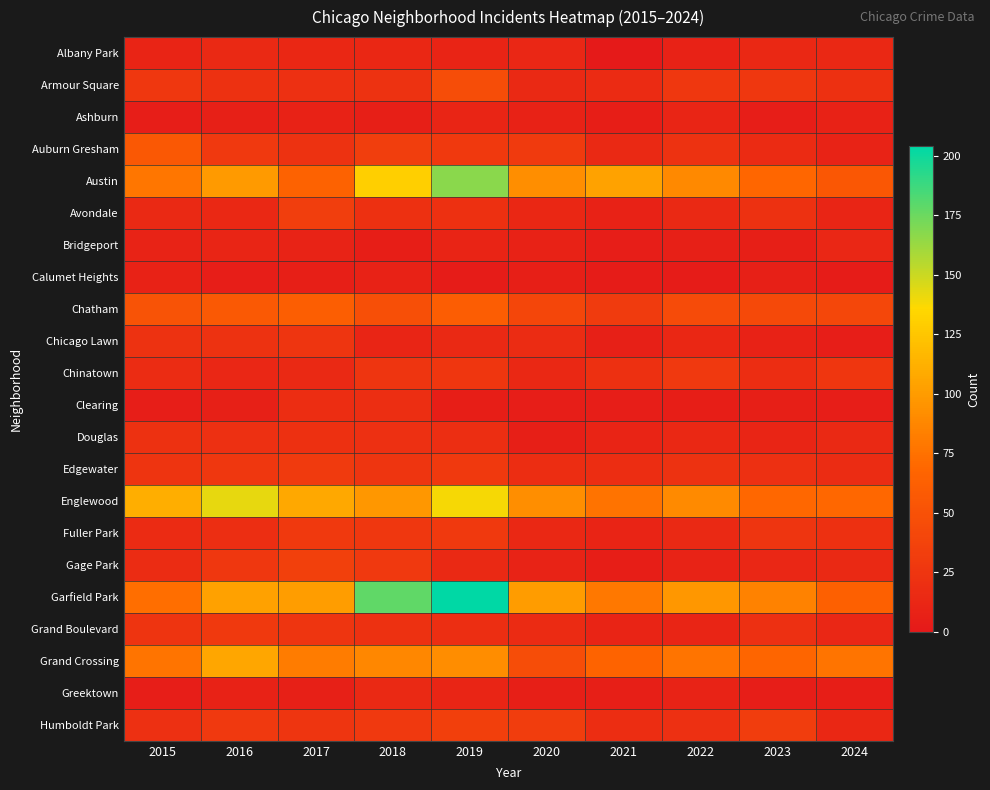

Reading right to left, what are all the values shown in this chart?

Albany Park: 2024=14	2023=14	2022=8	2021=1	2020=12	2019=10	2018=13	2017=13	2016=15	2015=10
Armour Square: 2024=21	2023=27	2022=27	2021=16	2020=15	2019=47	2018=23	2017=20	2016=22	2015=27
Ashburn: 2024=8	2023=4	2022=11	2021=5	2020=8	2019=11	2018=6	2017=8	2016=7	2015=4
Auburn Gresham: 2024=9	2023=16	2022=23	2021=15	2020=30	2019=29	2018=33	2017=23	2016=28	2015=56
Austin: 2024=55	2023=68	2022=89	2021=104	2020=92	2019=167	2018=130	2017=65	2016=99	2015=78
Avondale: 2024=11	2023=22	2022=15	2021=8	2020=13	2019=21	2018=21	2017=33	2016=14	2015=15
Bridgeport: 2024=12	2023=6	2022=7	2021=4	2020=8	2019=10	2018=5	2017=9	2016=11	2015=9
Calumet Heights: 2024=3	2023=7	2022=3	2021=3	2020=6	2019=3	2018=8	2017=6	2016=4	2015=8
Chatham: 2024=41	2023=43	2022=44	2021=31	2020=40	2019=60	2018=48	2017=62	2016=57	2015=51
Chicago Lawn: 2024=4	2023=8	2022=13	2021=7	2020=17	2019=15	2018=11	2017=25	2016=23	2015=23
Chinatown: 2024=26	2023=18	2022=28	2021=21	2020=14	2019=26	2018=25	2017=15	2016=12	2015=17
Clearing: 2024=4	2023=6	2022=5	2021=4	2020=4	2019=5	2018=19	2017=18	2016=7	2015=4
Douglas: 2024=15	2023=11	2022=14	2021=10	2020=6	2019=19	2018=20	2017=21	2016=20	2015=22
Edgewater: 2024=17	2023=20	2022=23	2021=18	2020=18	2019=29	2018=25	2017=30	2016=27	2015=24
Englewood: 2024=69	2023=69	2022=90	2021=76	2020=92	2019=138	2018=98	2017=107	2016=142	2015=111
Fuller Park: 2024=21	2023=25	2022=15	2021=10	2020=14	2019=29	2018=27	2017=29	2016=19	2015=16
Gage Park: 2024=15	2023=12	2022=9	2021=5	2020=9	2019=15	2018=28	2017=35	2016=27	2015=17
Garfield Park: 2024=63	2023=85	2022=98	2021=79	2020=100	2019=204	2018=178	2017=101	2016=103	2015=73
Grand Boulevard: 2024=12	2023=20	2022=11	2021=10	2020=16	2019=19	2018=22	2017=25	2016=29	2015=24
Grand Crossing: 2024=77	2023=67	2022=77	2021=66	2020=47	2019=91	2018=88	2017=82	2016=106	2015=77
Greektown: 2024=5	2023=4	2022=9	2021=6	2020=6	2019=11	2018=15	2017=7	2016=8	2015=4
Humboldt Park: 2024=13	2023=32	2022=20	2021=18	2020=32	2019=34	2018=28	2017=25	2016=28	2015=20